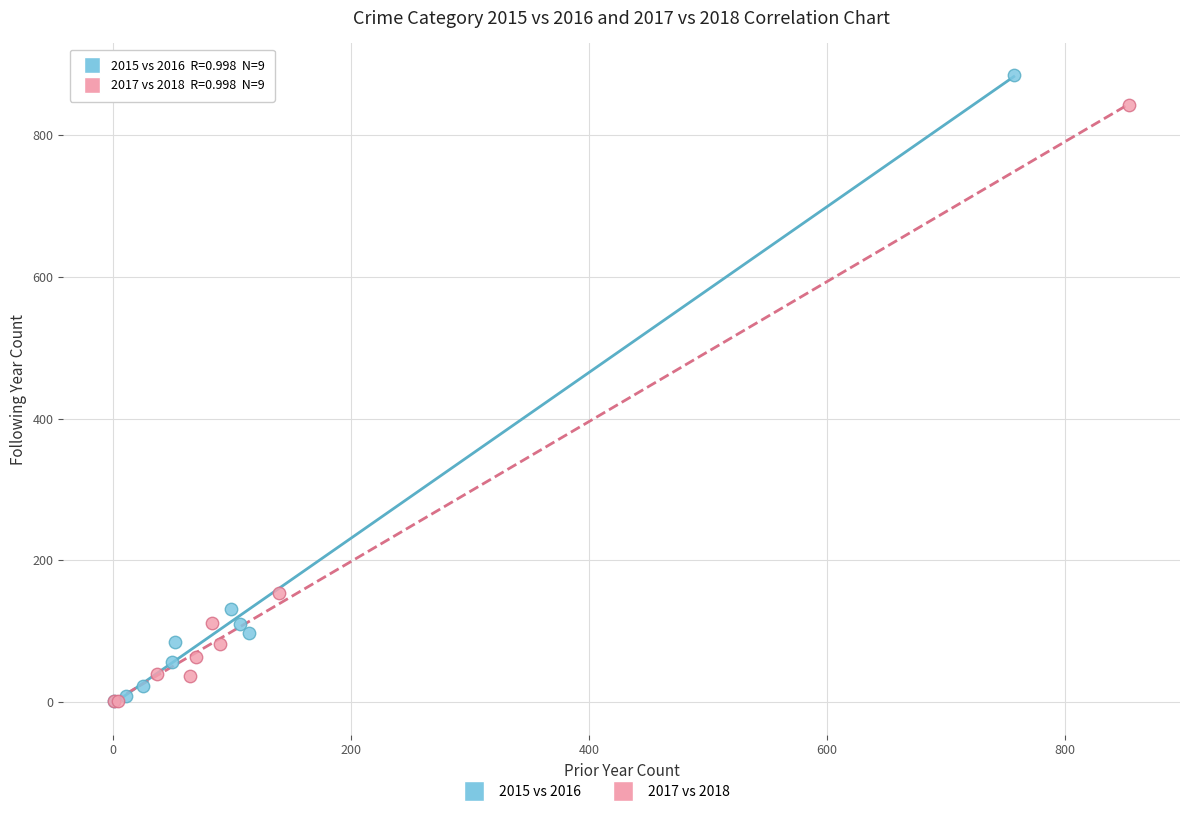

Which series has the largest Y range (max minus min)?

2015 vs 2016